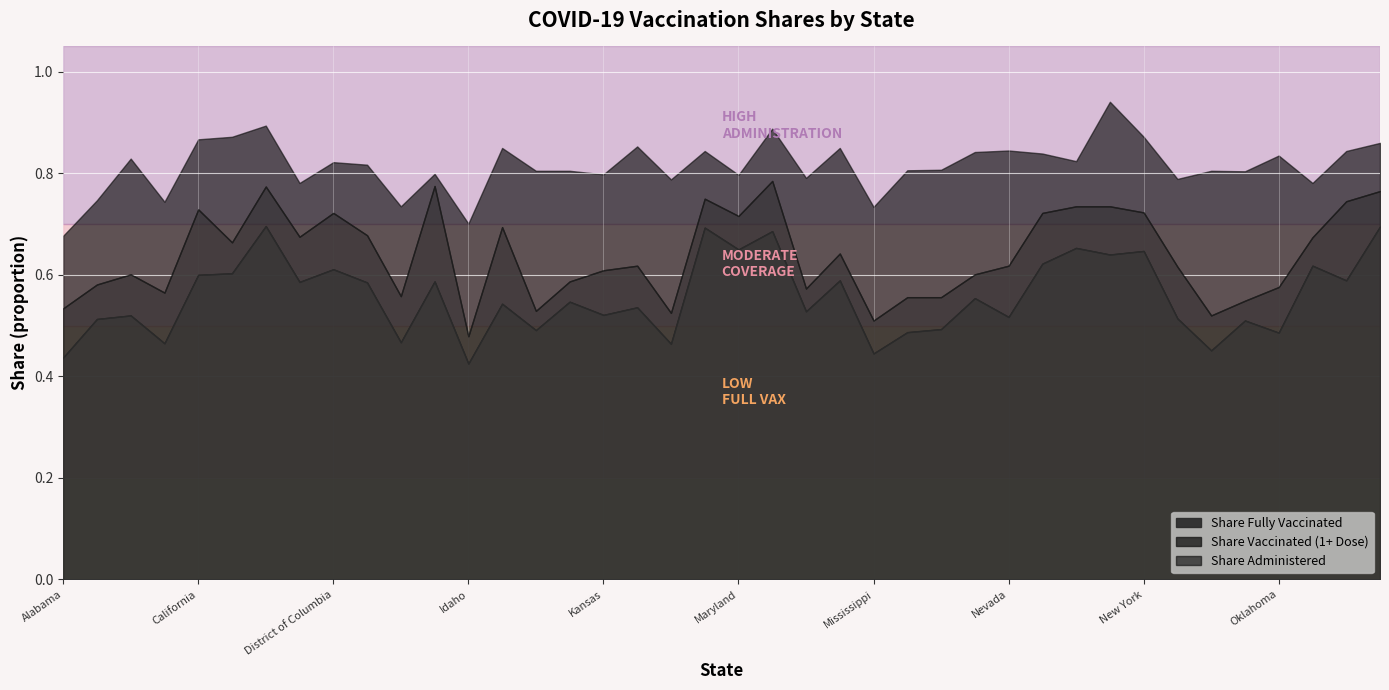

What are all the series names shown in the legend?

Share Fully Vaccinated, Share Vaccinated (1+ Dose), Share Administered